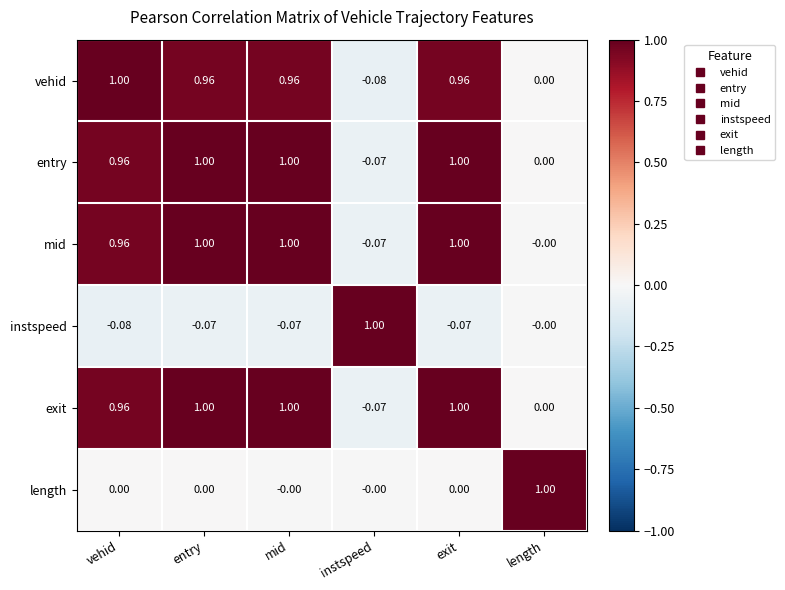

Where is entry nearest to the value 0?

length